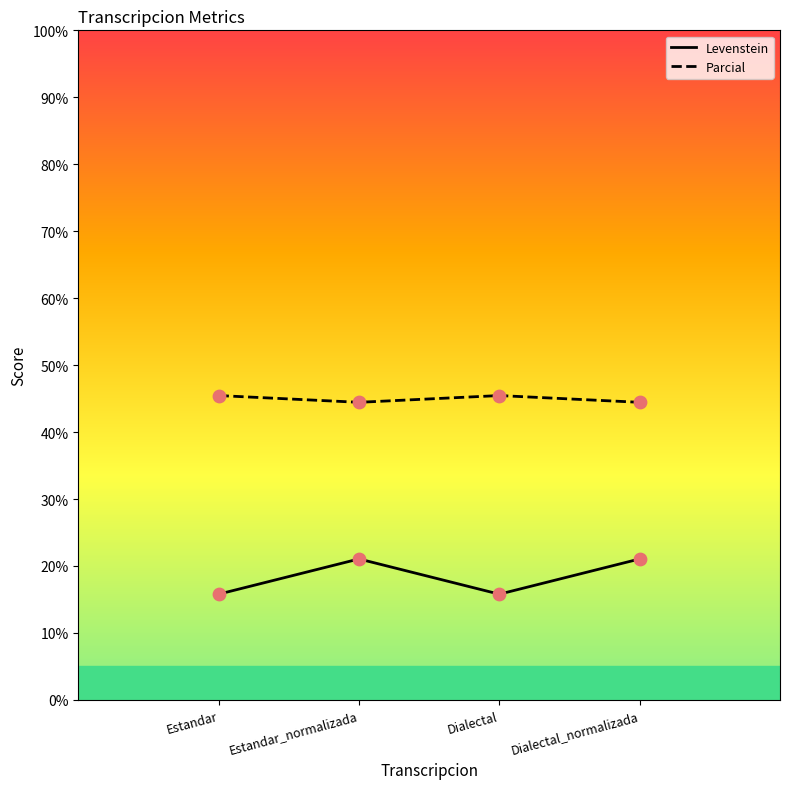

Which series has the largest total across all categories?

Parcial